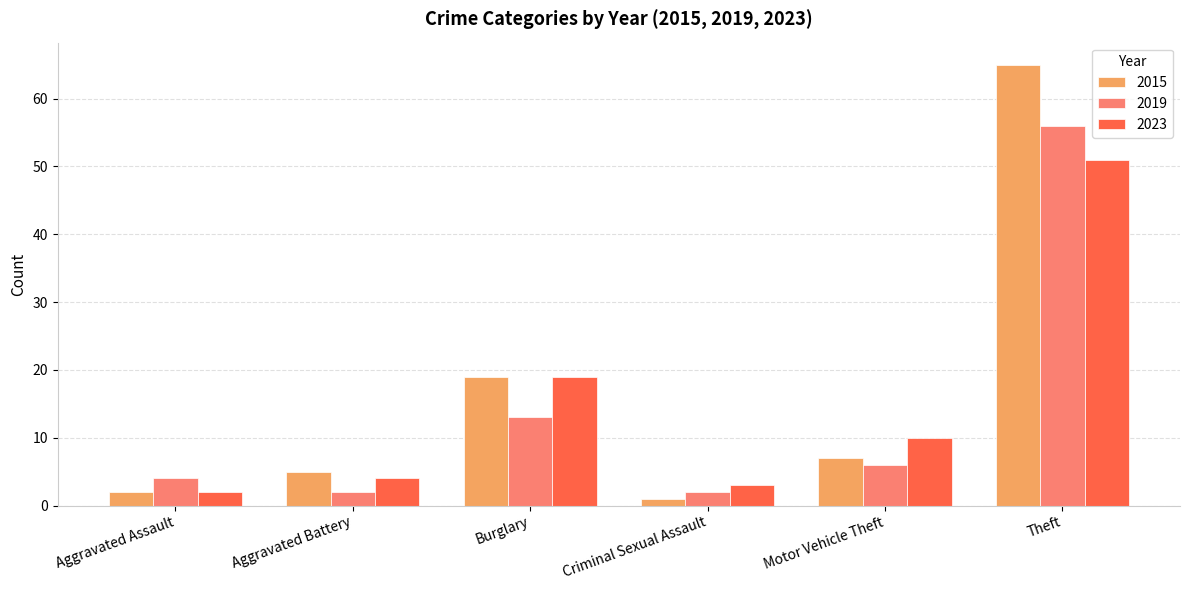

What is the sum of the 2019 values at Aggravated Battery and Burglary?

15